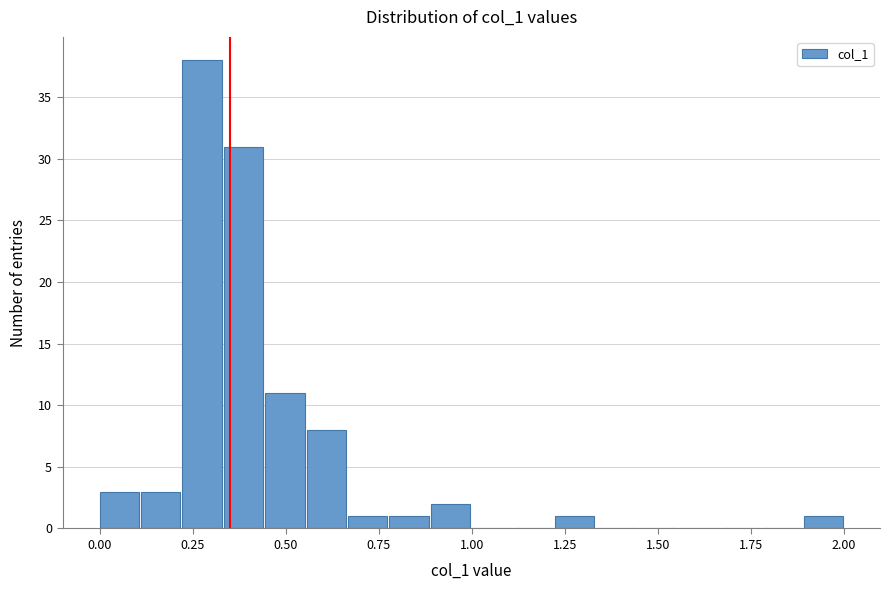

Read against the x-axis, roughly where is the centre of the tallest bar?

0.30